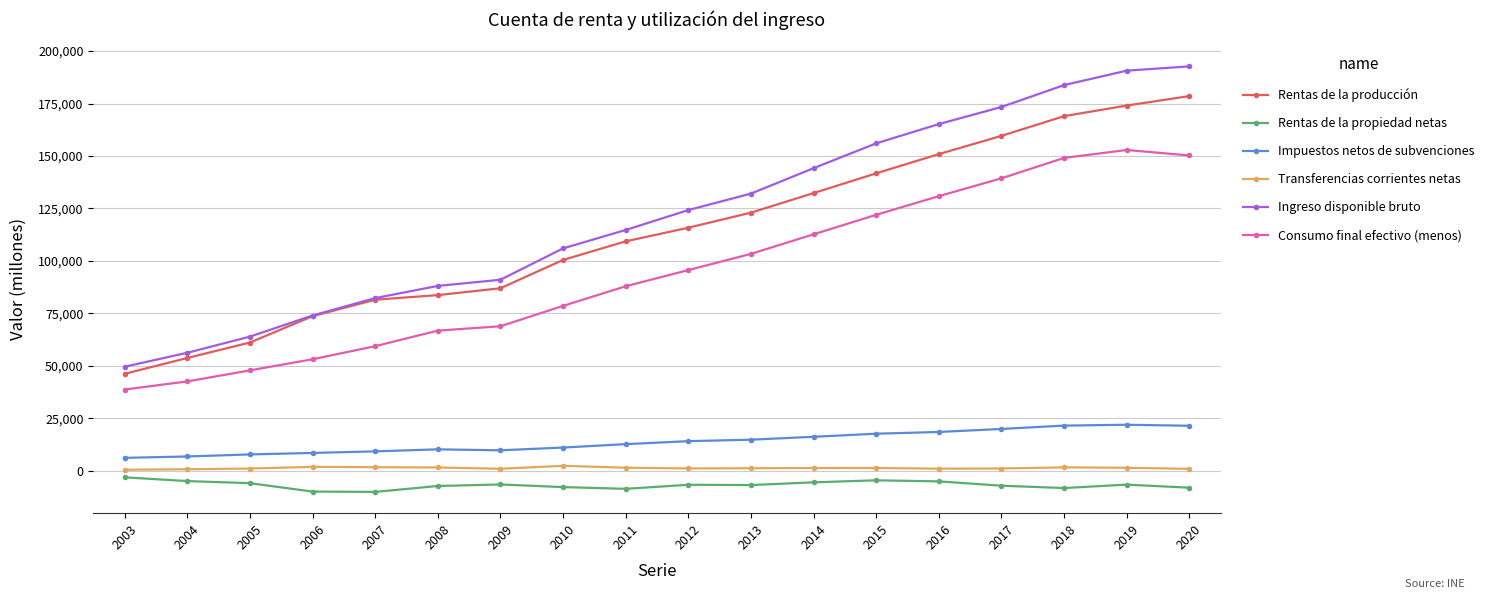

Which series changed the most between 2006 and 2017?

Ingreso disponible bruto